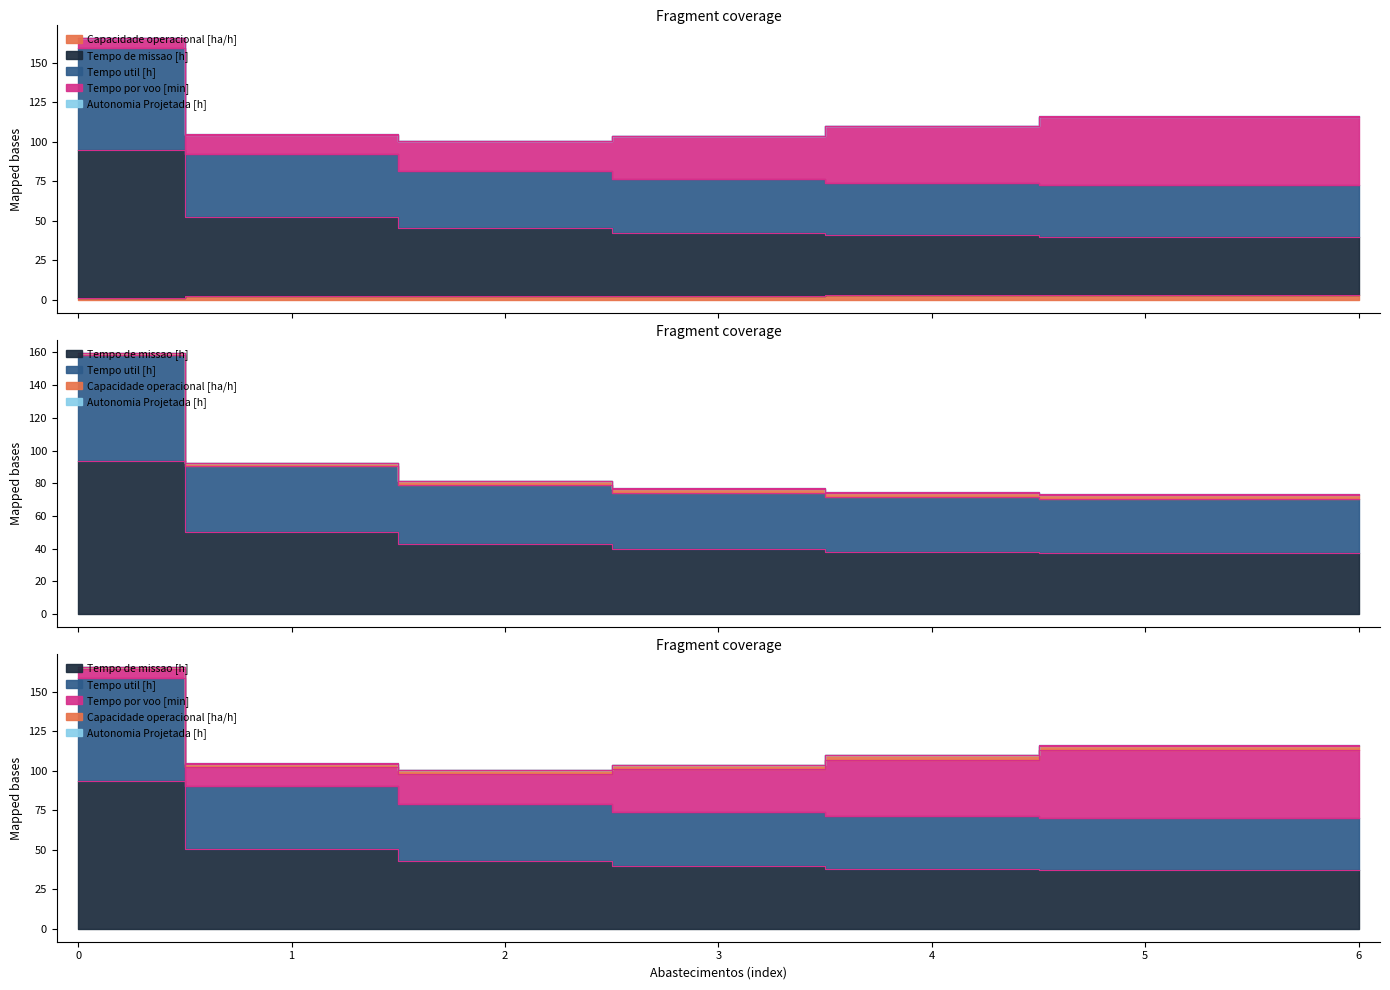

What is the difference between the highest and lowest values at 3?

74.2